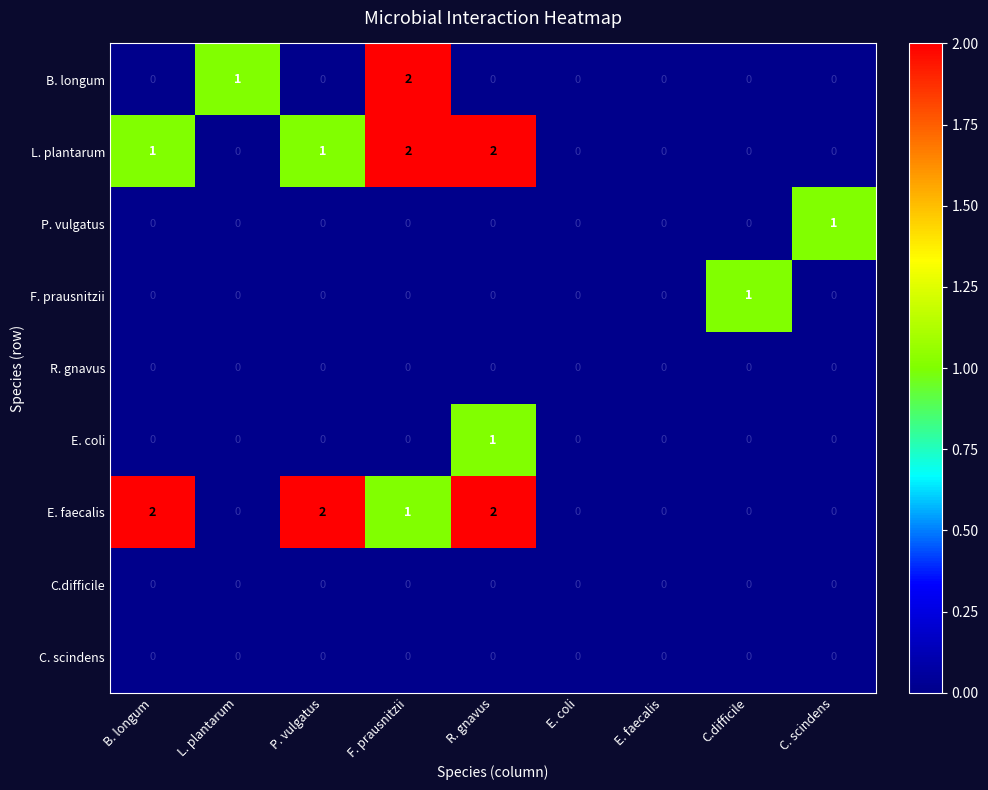

The B. longum series shows 0 at E. coli. True or false?

True